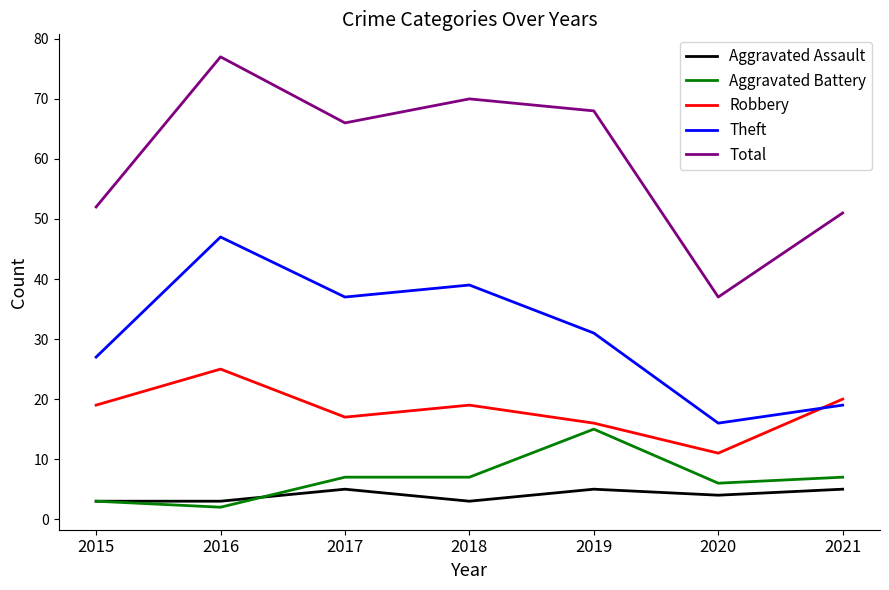

What is the average value of the Aggravated Assault series?

4